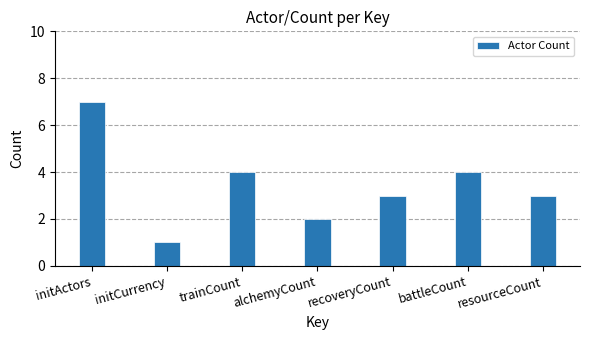

What is the value of the 5th bar from the left?

3